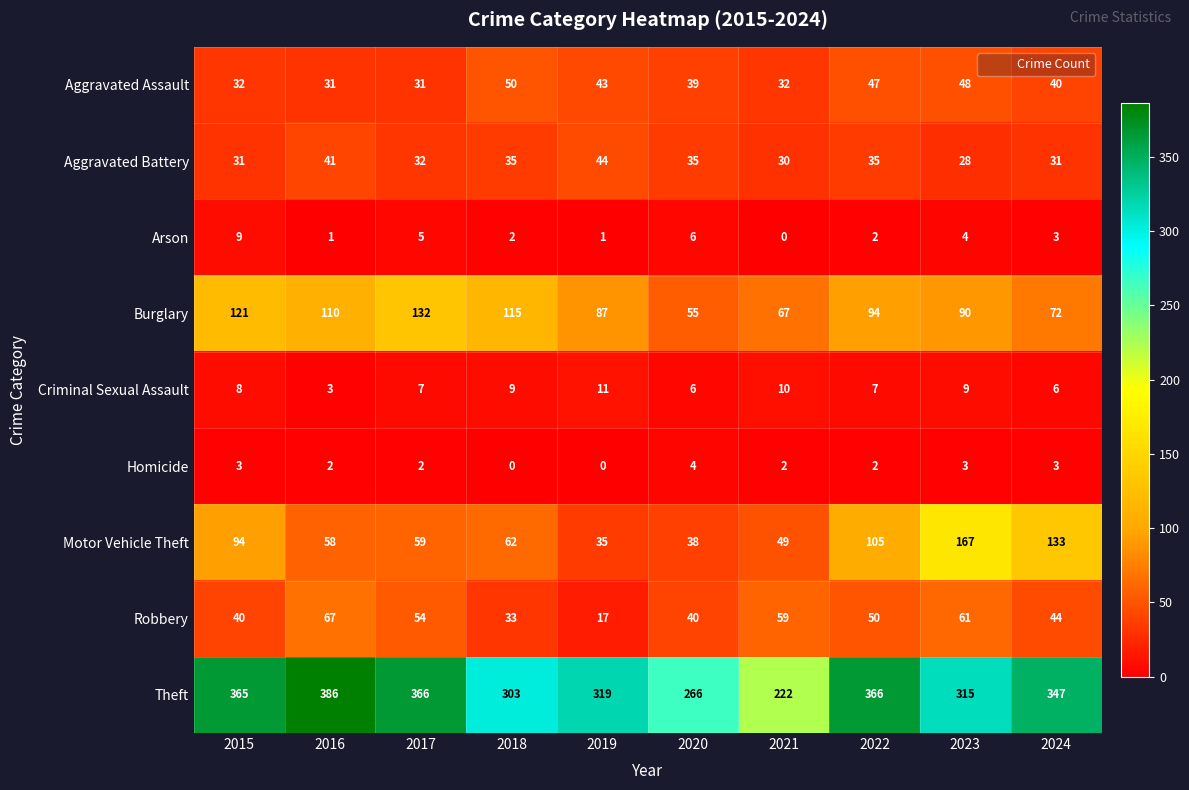

At 2018, list the series in order from largest to smallest.

Theft, Burglary, Motor Vehicle Theft, Aggravated Assault, Aggravated Battery, Robbery, Criminal Sexual Assault, Arson, Homicide